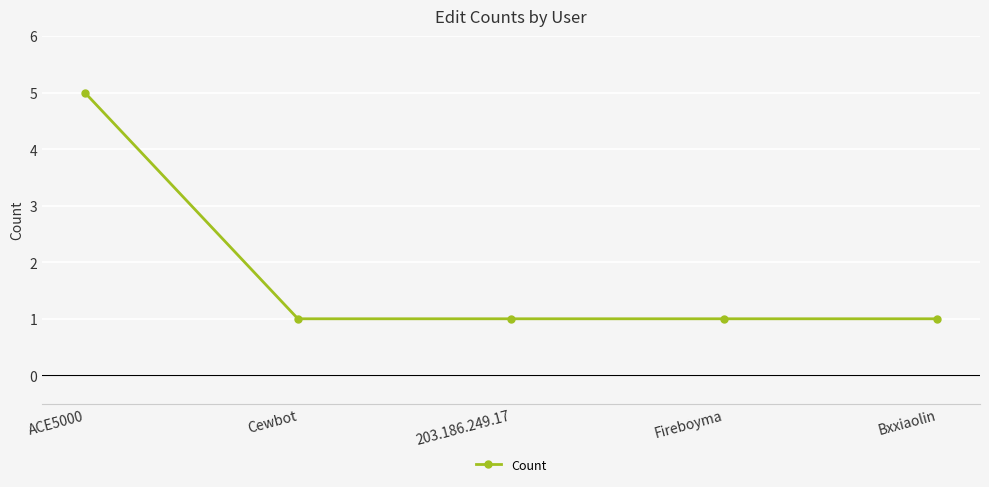

True or false: the data shows 1 at Cewbot.

True